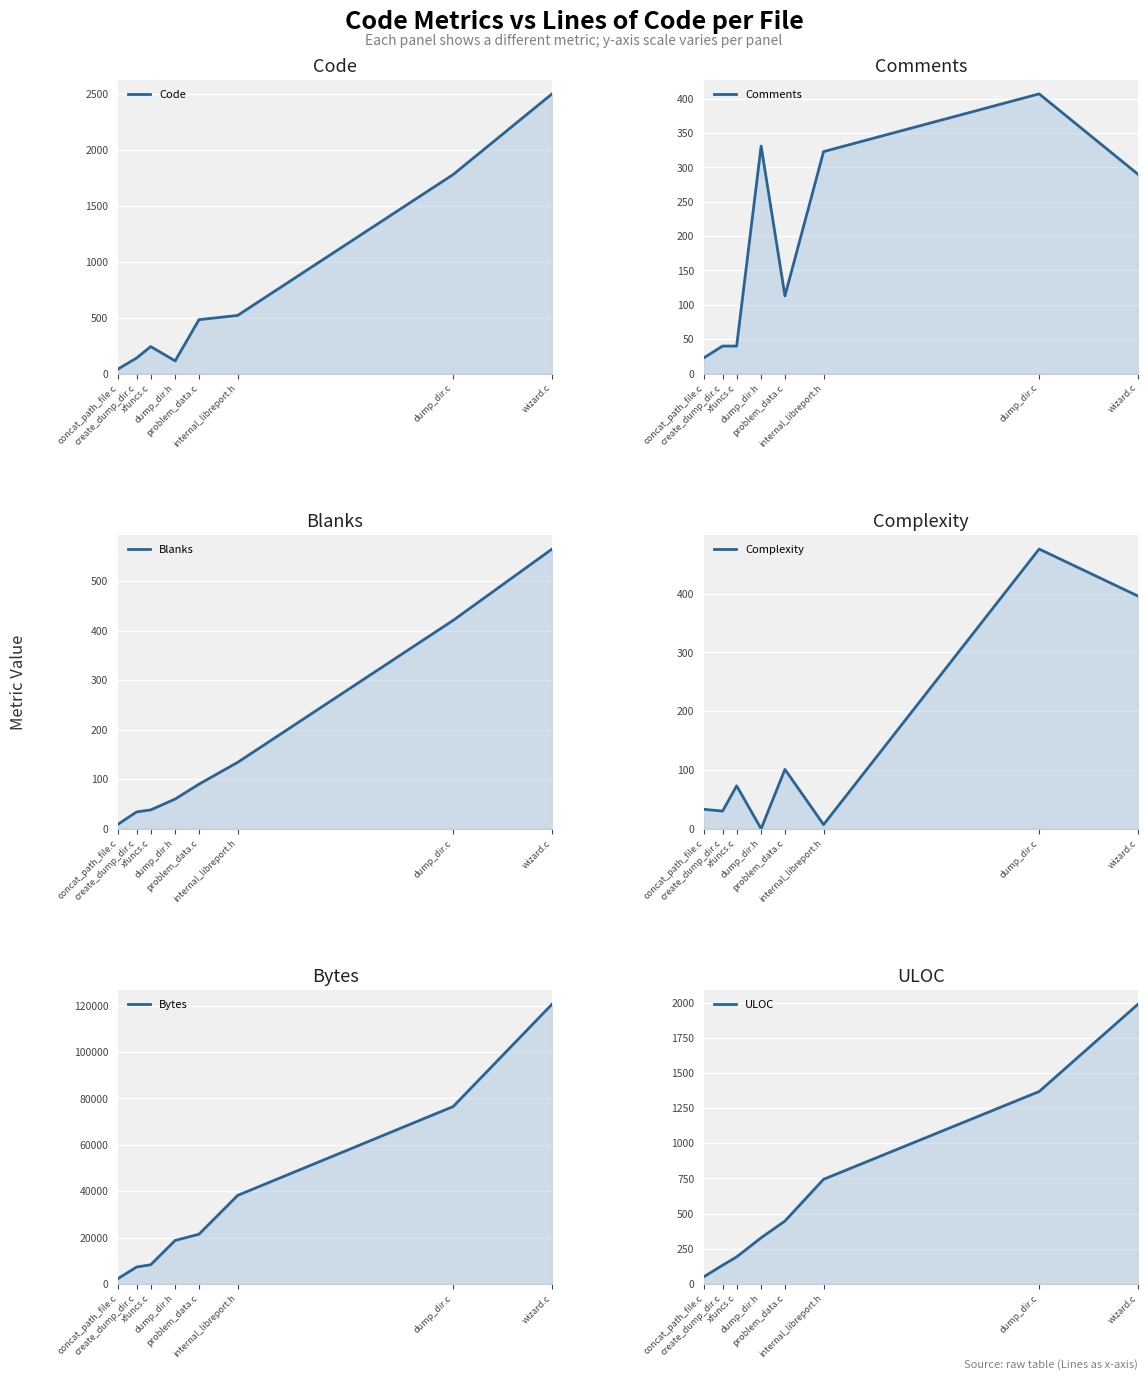

True or false: ULOC and Blanks cross at least once.

False